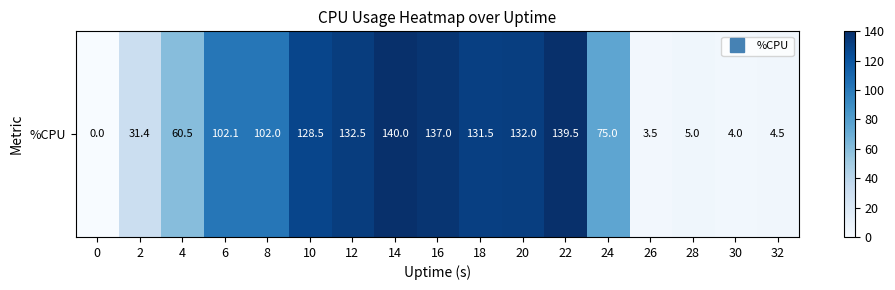

The value at 8 is 141.5. True or false?

False